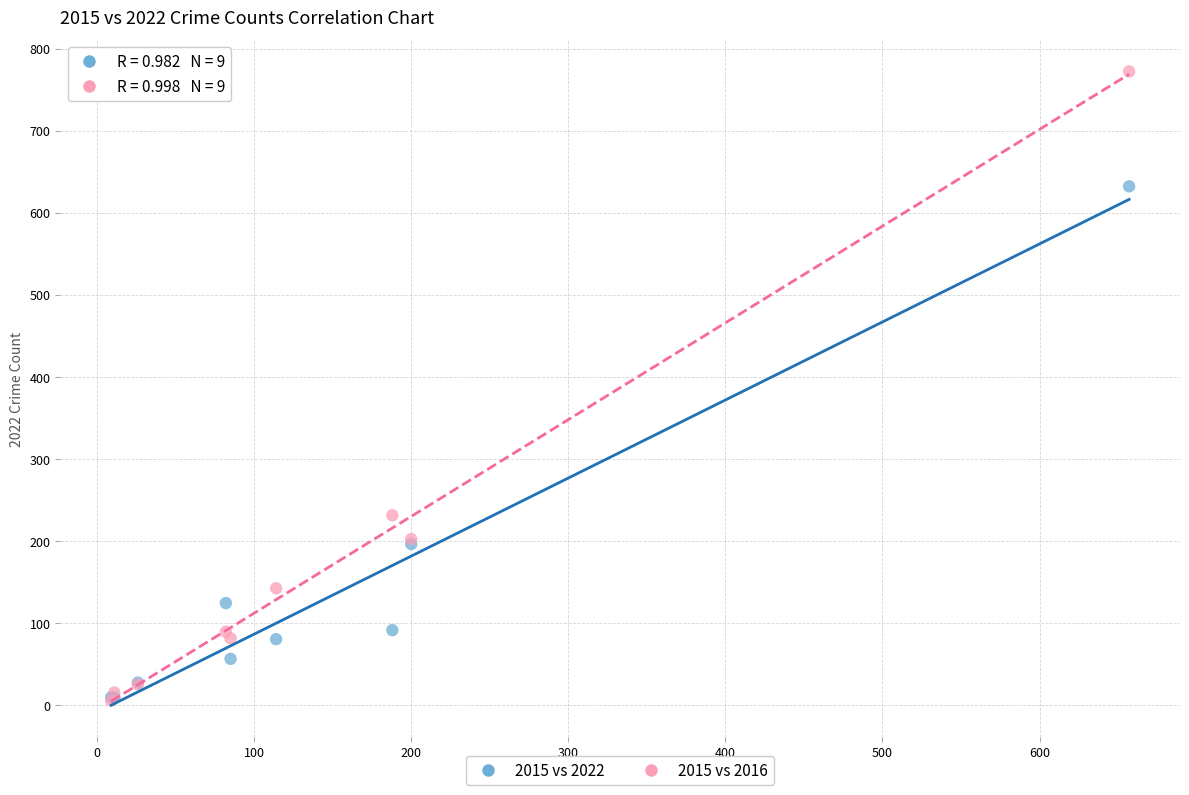

What are all the series names shown in the legend?

2015 vs 2022, 2015 vs 2016